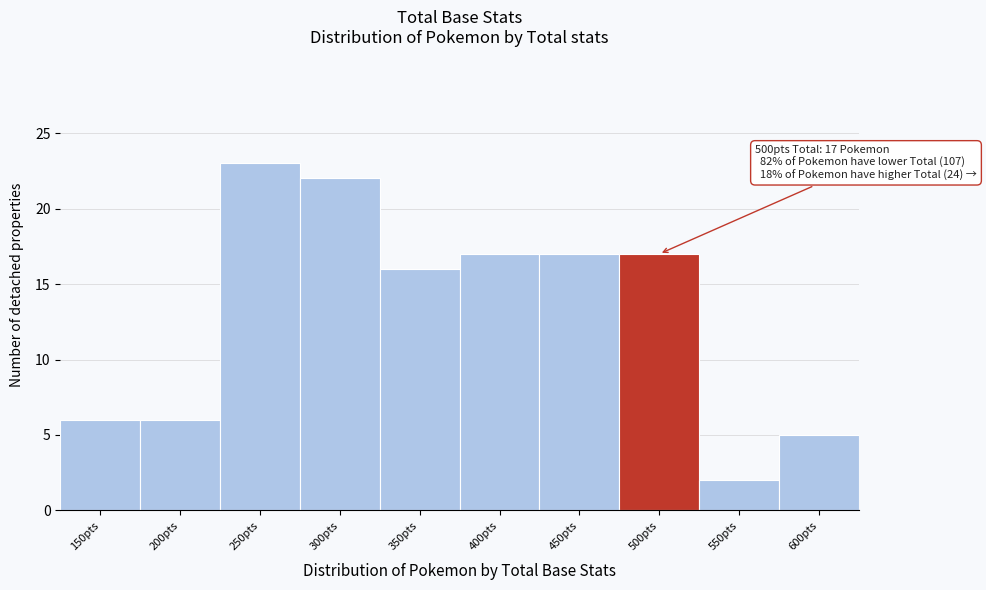

Reading right to left, transcribe all the data shown in this chart.

600pts=5	550pts=2	500pts=17	450pts=17	400pts=17	350pts=16	300pts=22	250pts=23	200pts=6	150pts=6